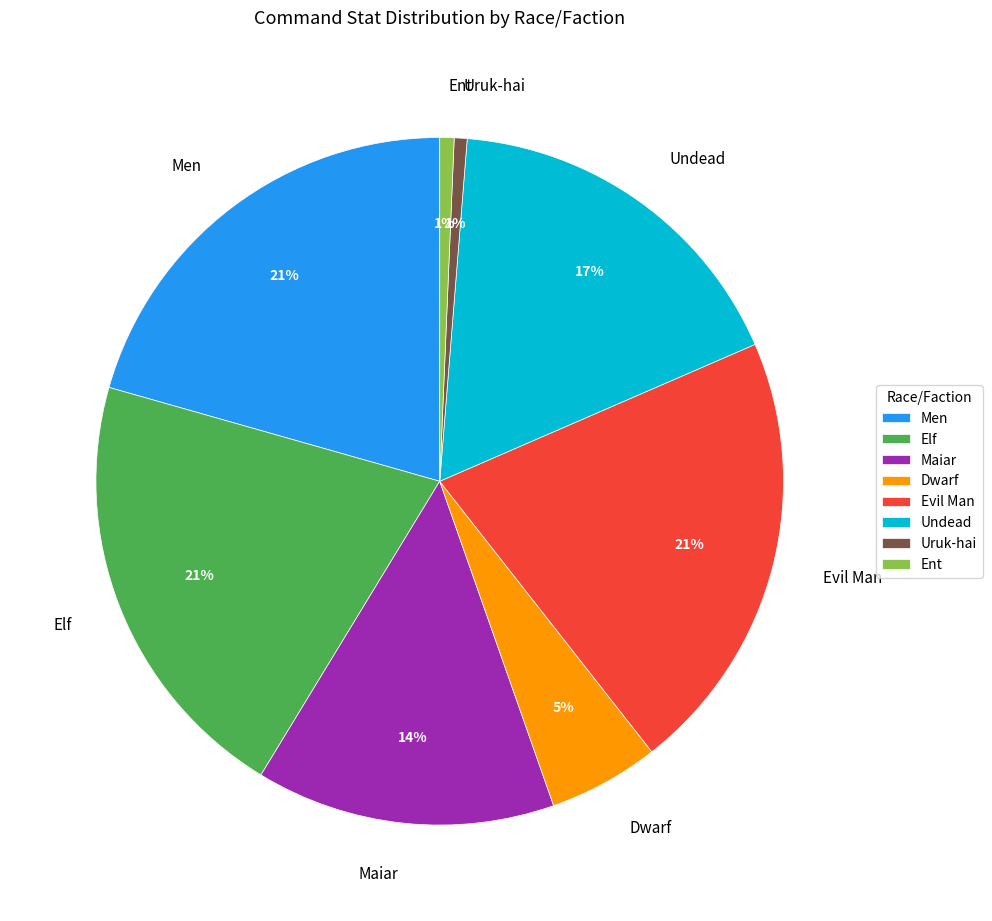

Approximately how many times larger is the value at Men compared to Undead?

1.2